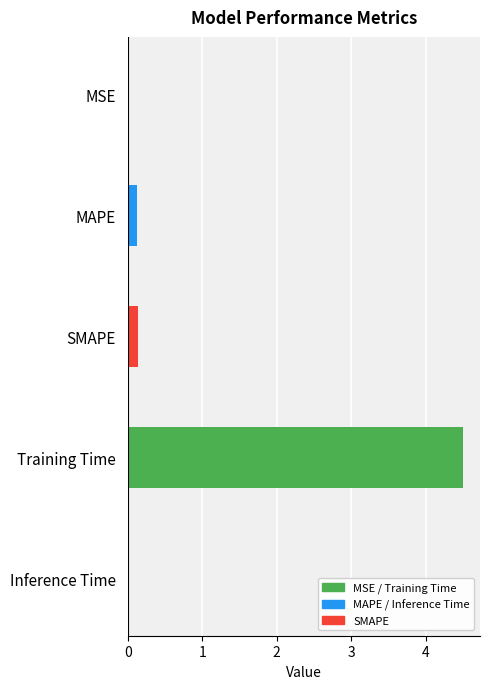

Which has a higher value, MSE or Training Time?

Training Time